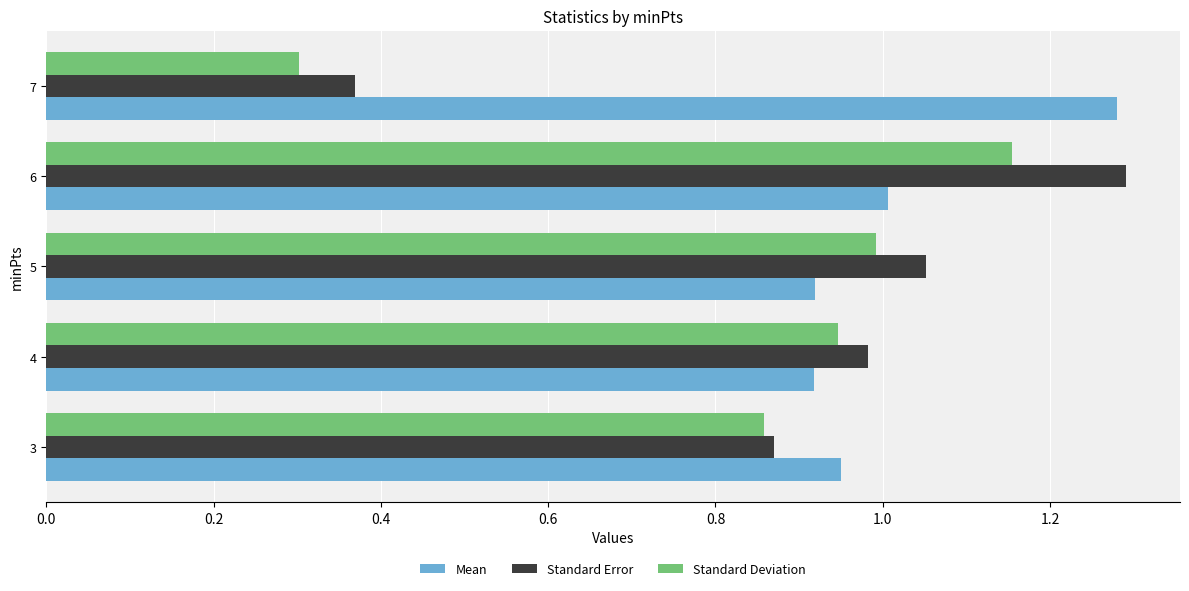

List the series in order of their overall mean, lowest first.

Standard Deviation, Standard Error, Mean